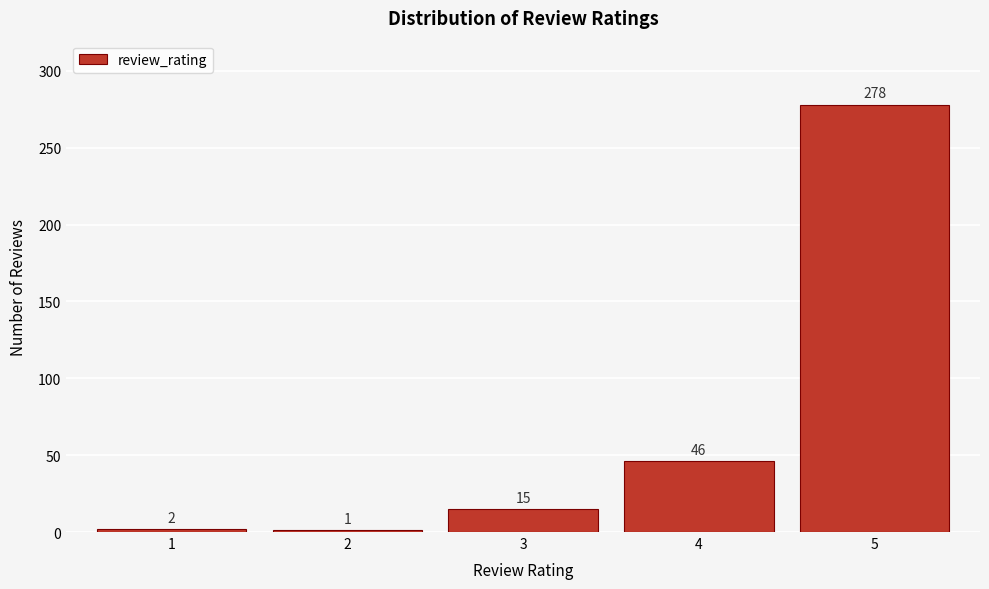

Reading left to right, transcribe all the data shown in this chart.

1=2	2=1	3=15	4=46	5=278